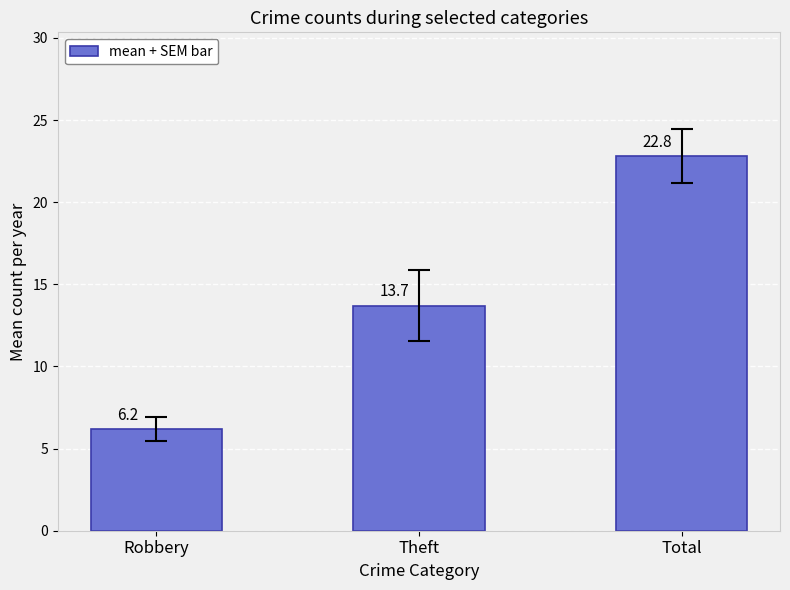

What is the sum of the values at Theft and Robbery?

19.9